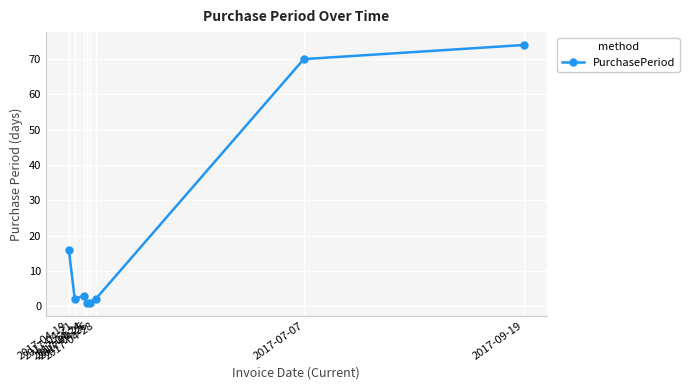

How many interior local peaks (higher than both neighbors) does the data have?

1